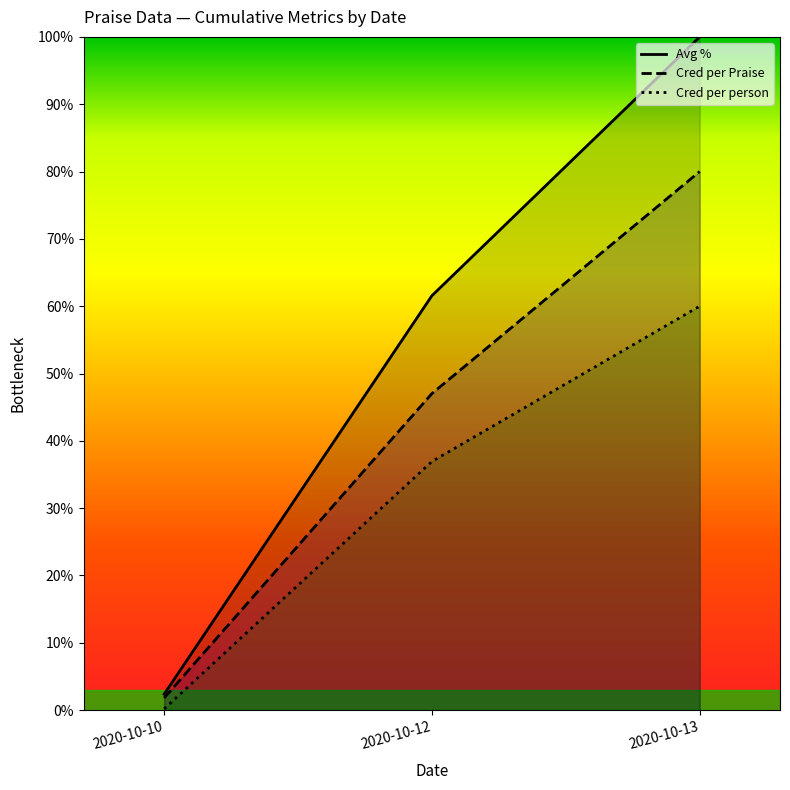

True or false: Cred per person has a value of 0.3 at 2020-10-10.

False